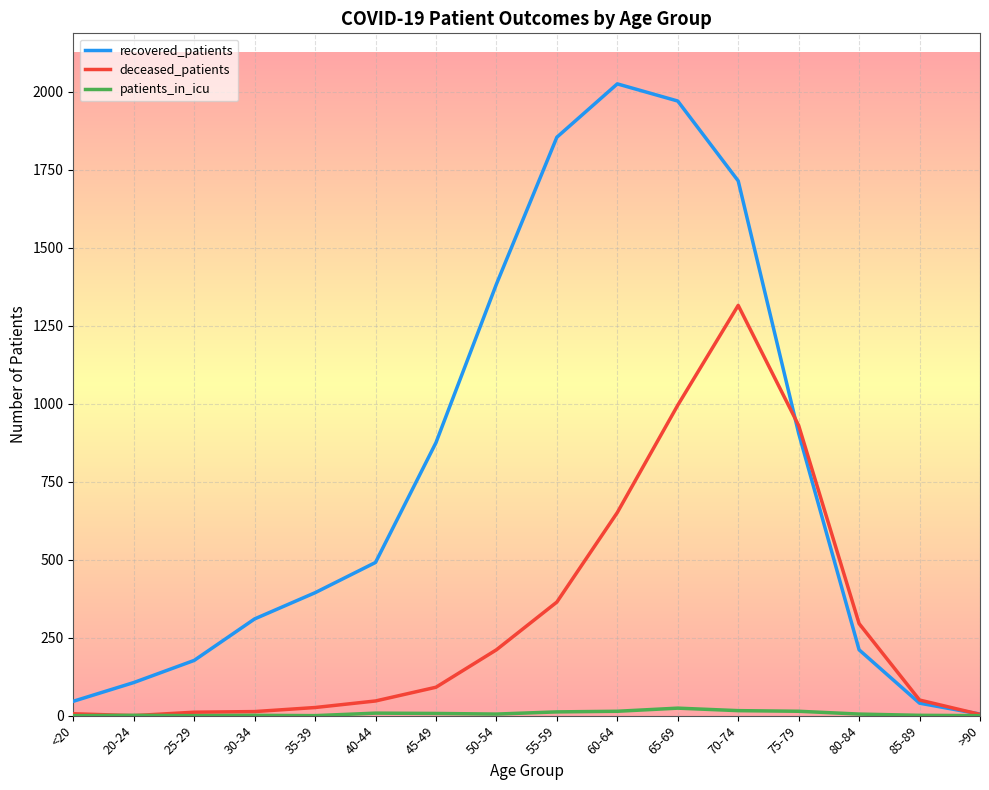

Is the value of patients_in_icu at 45-49 greater than the value of recovered_patients at 50-54?

No